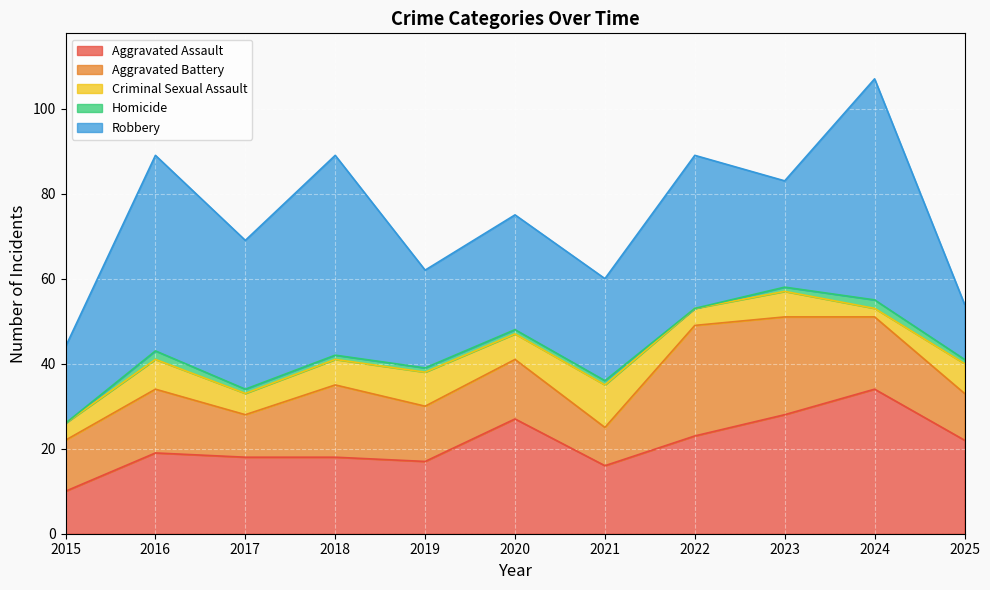

True or false: Aggravated Battery and Robbery intersect in this chart.

False